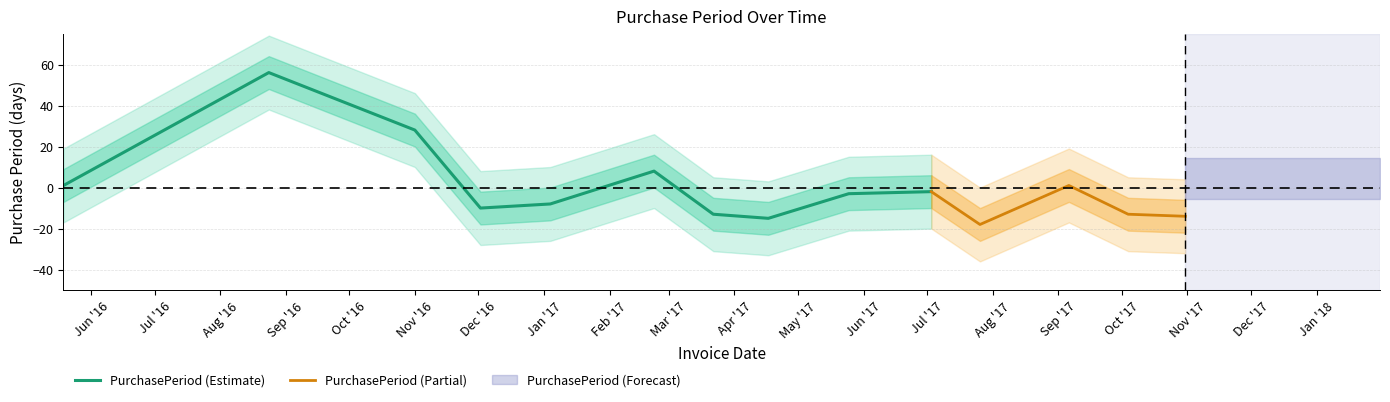

What is the difference between the maximum and minimum values?

74